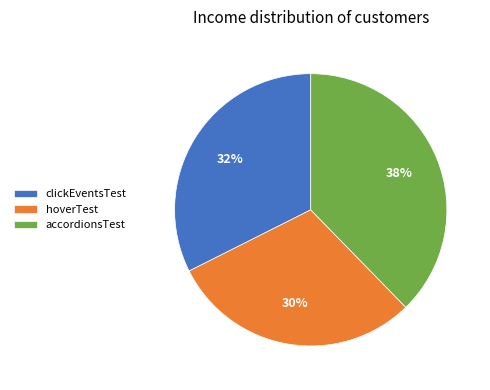

To the nearest percent, what is the average slice percentage?

33%